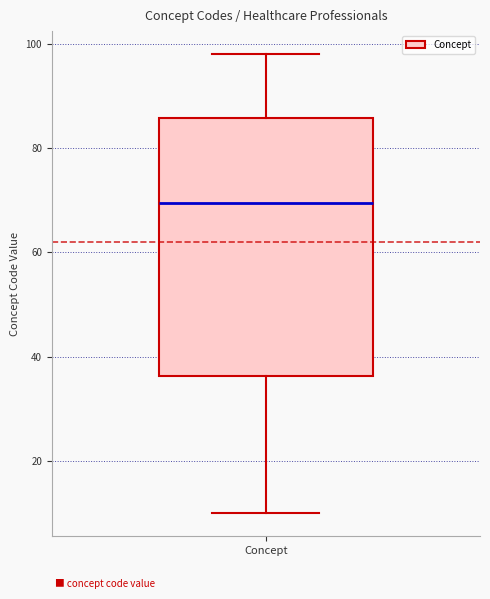

Where does the upper whisker of the box for Concept end on the y-axis? The values are not printed on the chart, so give them approximately, as read against the axis.

98